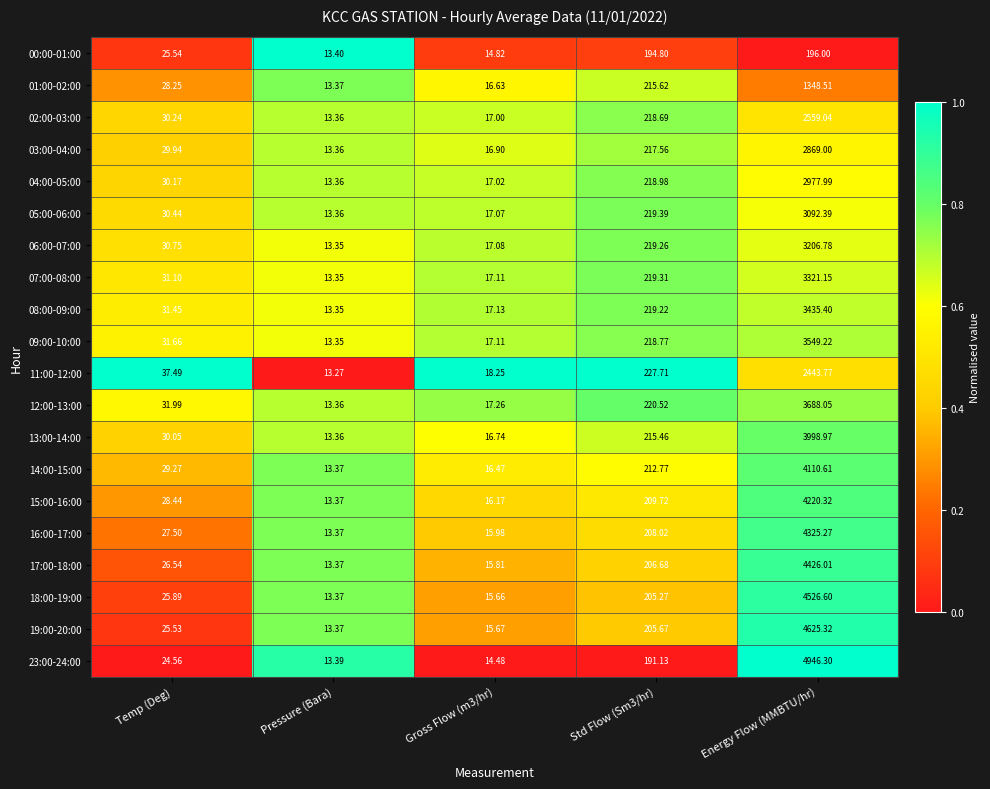

List the series in order of their peak value, highest first.

23:00-24:00, 19:00-20:00, 18:00-19:00, 17:00-18:00, 16:00-17:00, 15:00-16:00, 14:00-15:00, 13:00-14:00, 12:00-13:00, 09:00-10:00, 08:00-09:00, 07:00-08:00, 06:00-07:00, 05:00-06:00, 04:00-05:00, 03:00-04:00, 02:00-03:00, 11:00-12:00, 01:00-02:00, 00:00-01:00